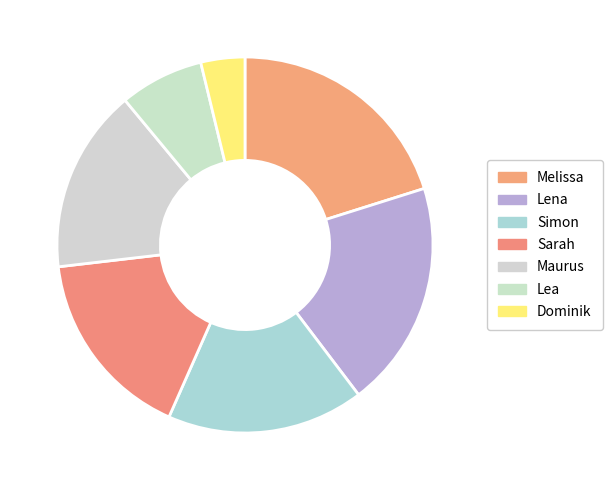

To the nearest percent, what is the average slice percentage?

14%